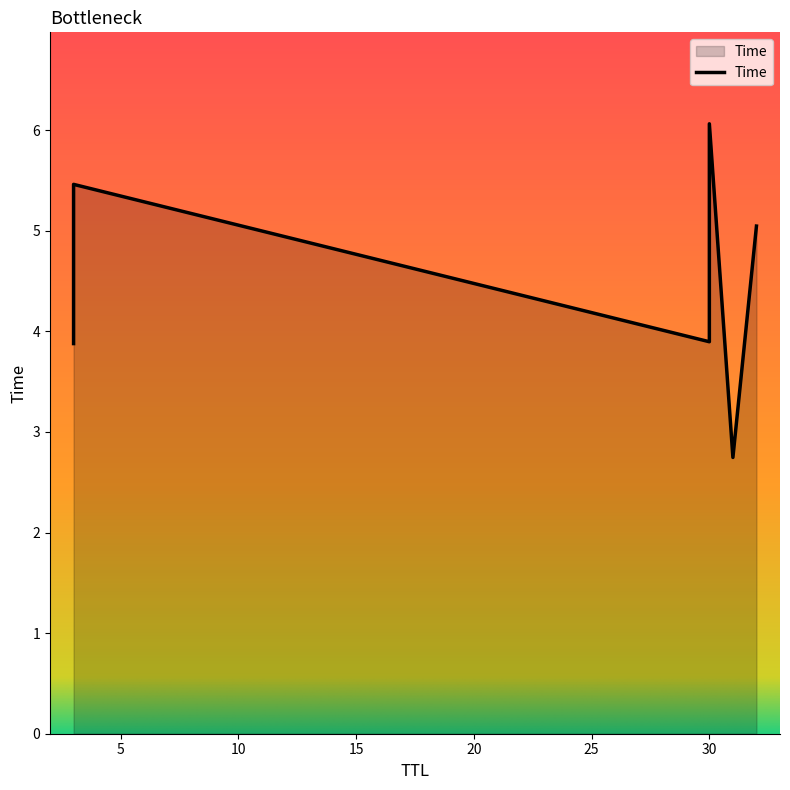

What is the sum of all values?

27.1